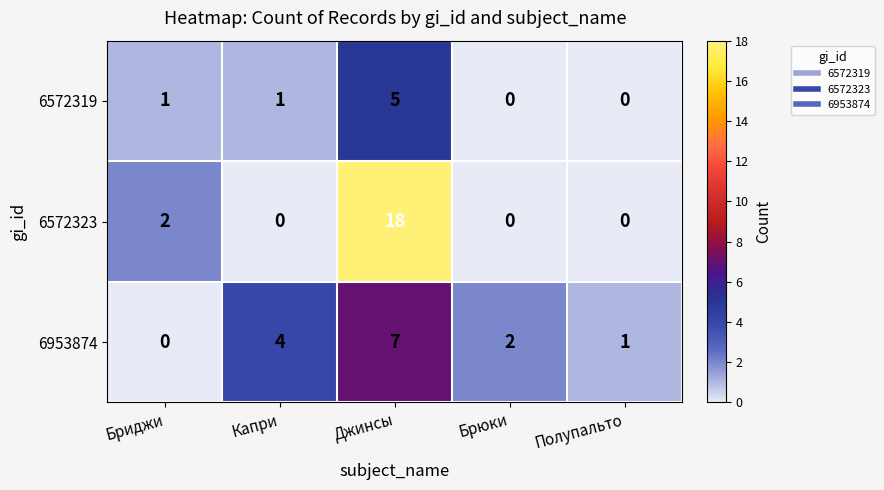

At which label does 6953874 first exceed 2?

Капри